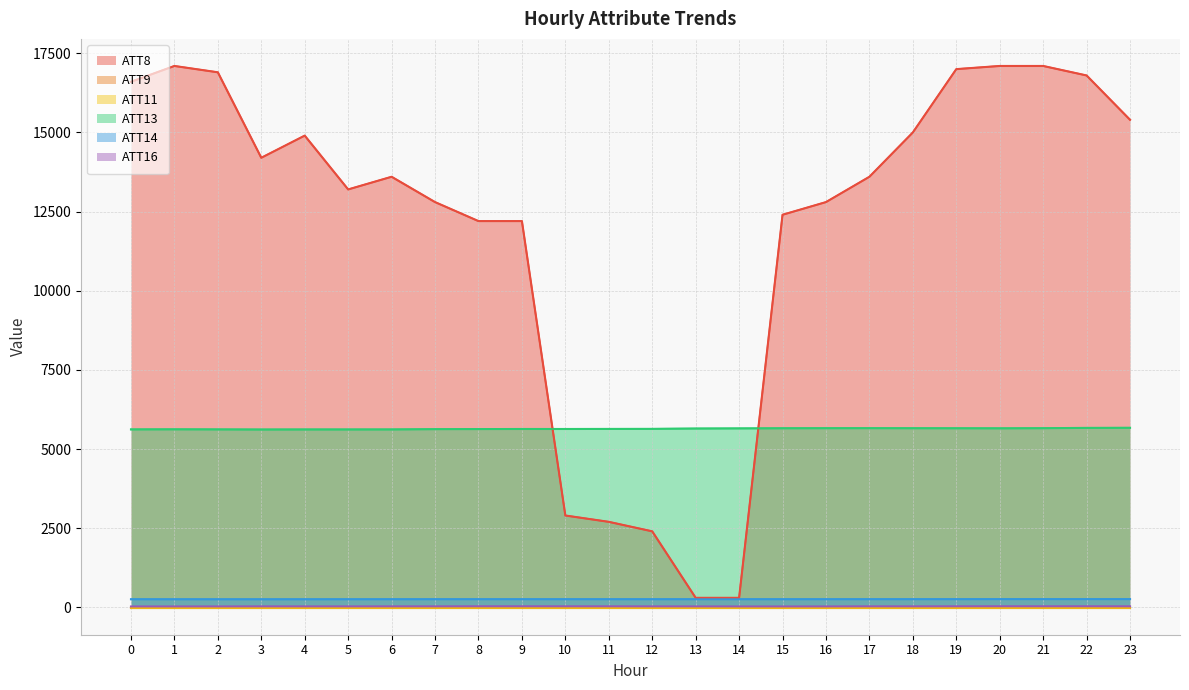

True or false: ATT14 and ATT16 intersect in this chart.

False